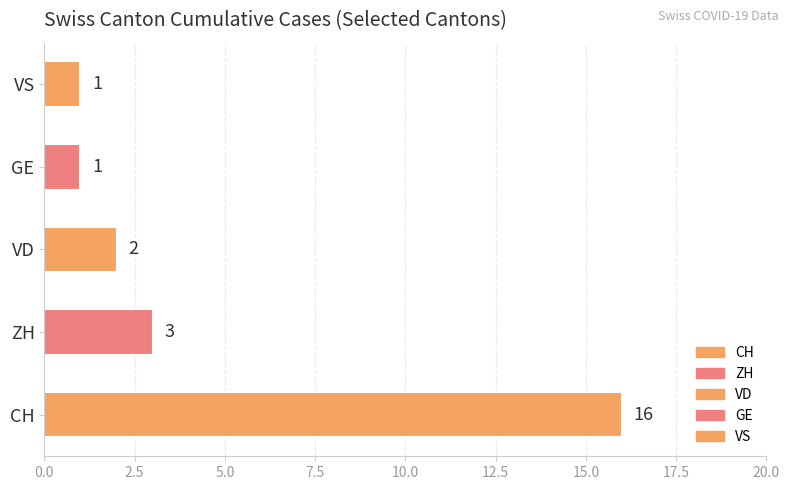

The CH series shows 4 at 2020-06-29. True or false?

False